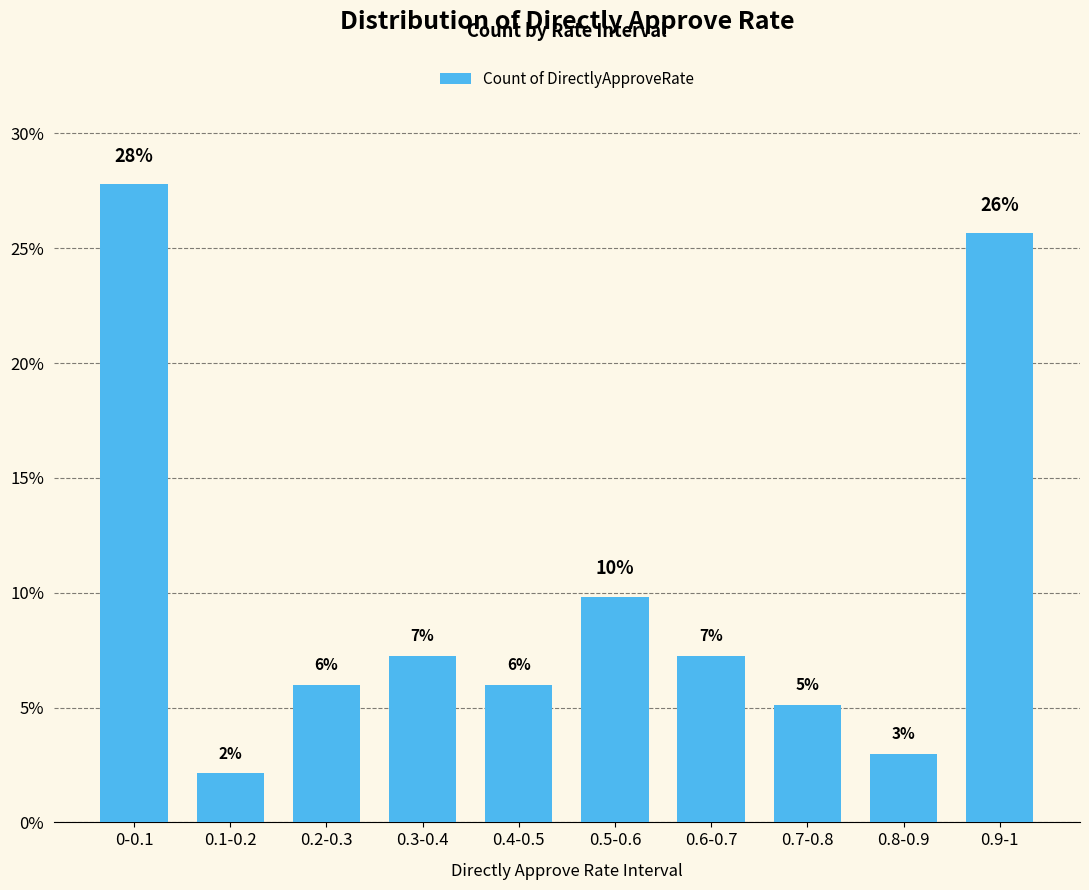

Are the bars horizontal?

No